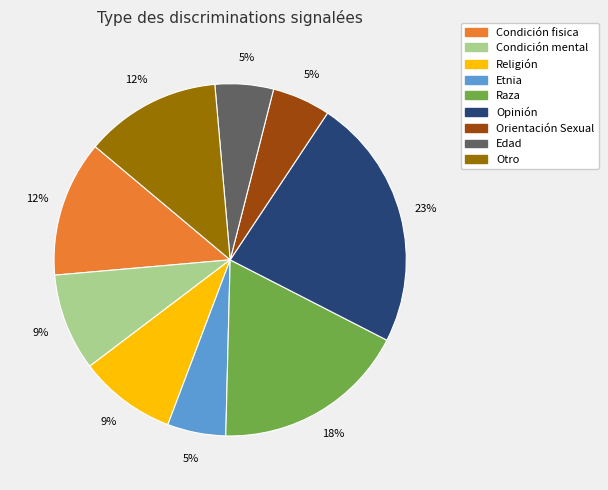

Does any single category account for the majority?

No